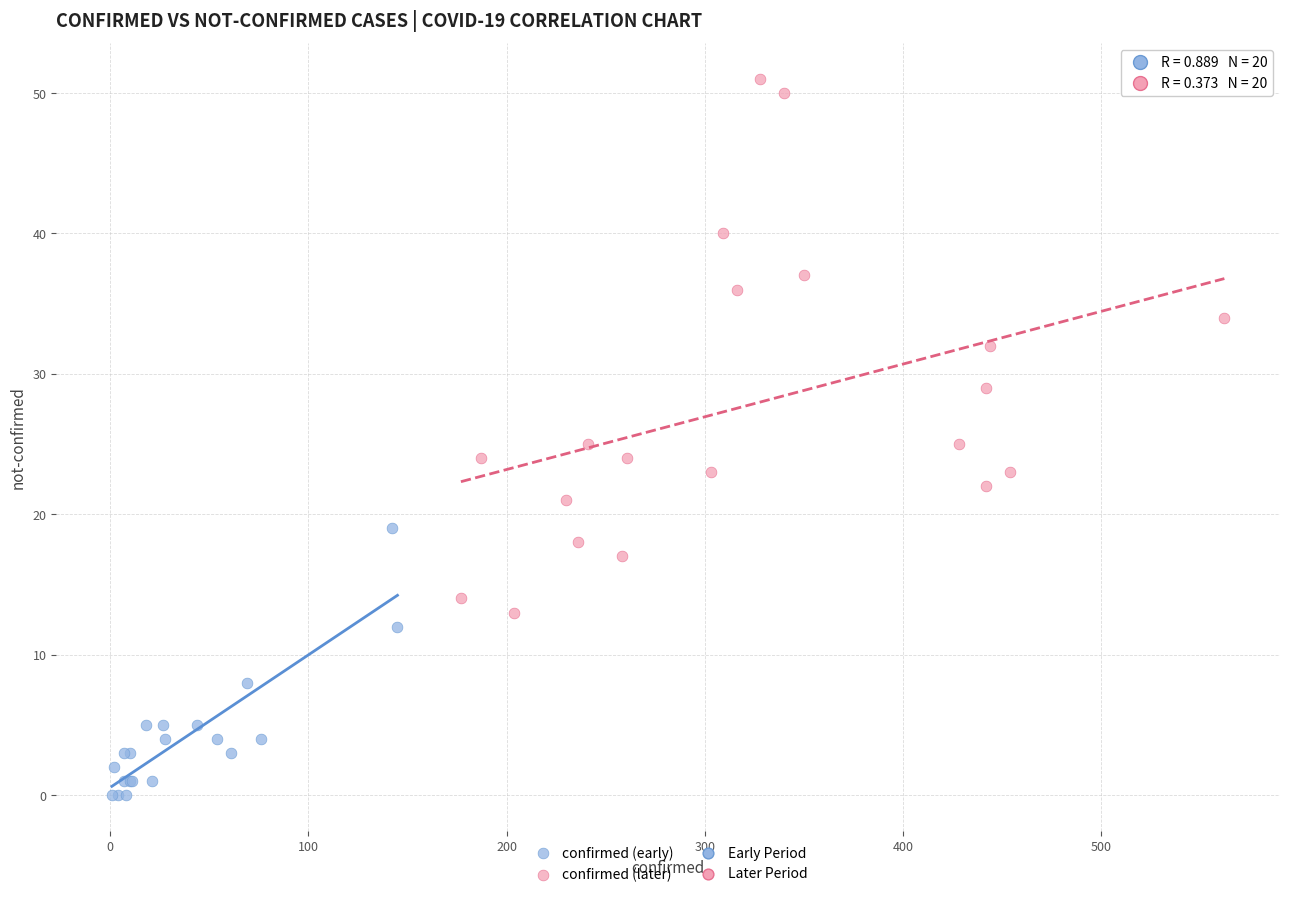

Which series contains the lowest Y value?

confirmed (early)